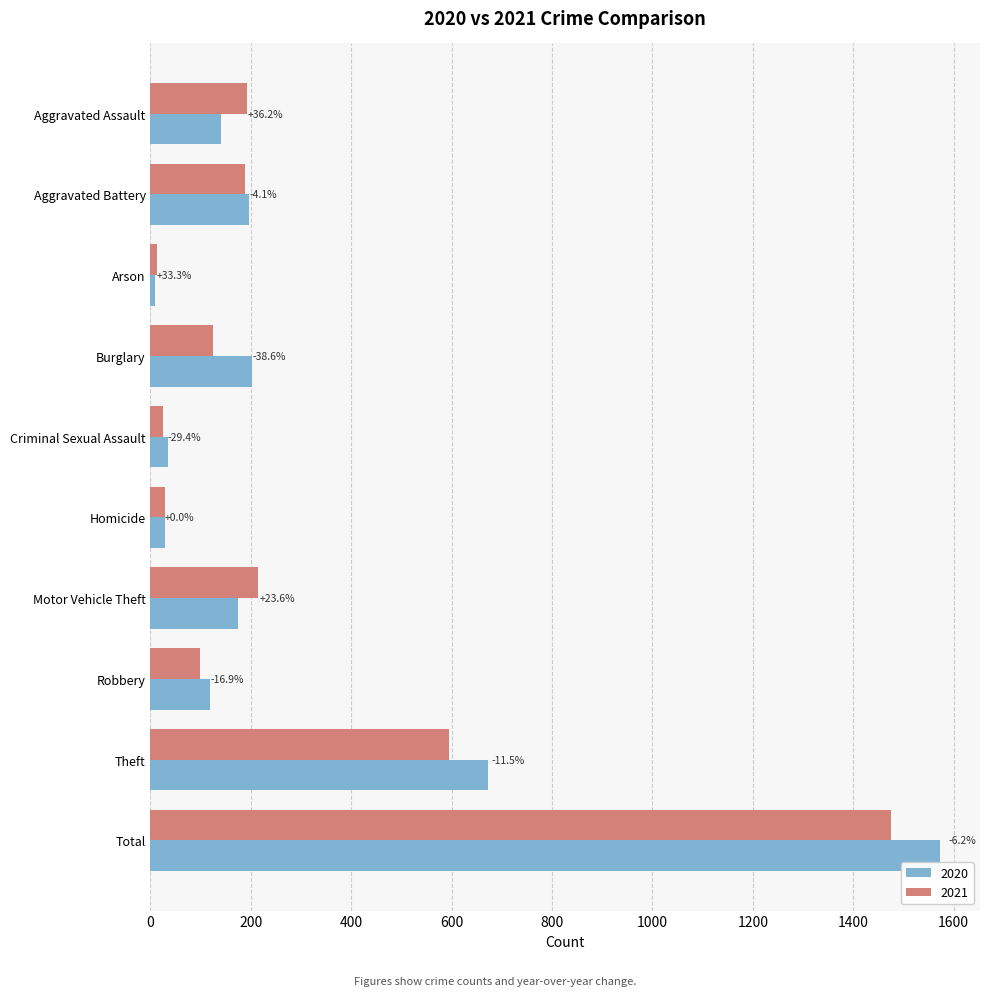

Reading left to right, what are all the values shown in this chart?

2020: Aggravated Assault=141	Aggravated Battery=196	Arson=9	Burglary=202	Criminal Sexual Assault=34	Homicide=28	Motor Vehicle Theft=174	Robbery=118	Theft=672	Total=1574
2021: Aggravated Assault=192	Aggravated Battery=188	Arson=12	Burglary=124	Criminal Sexual Assault=24	Homicide=28	Motor Vehicle Theft=215	Robbery=98	Theft=595	Total=1476